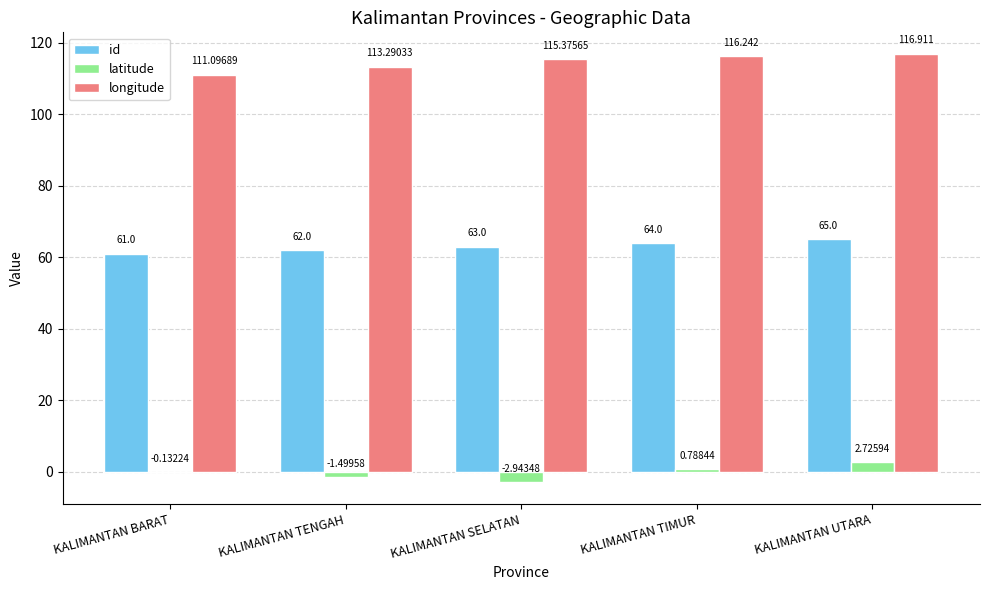

At which category is the sum across all series the highest?

KALIMANTAN UTARA